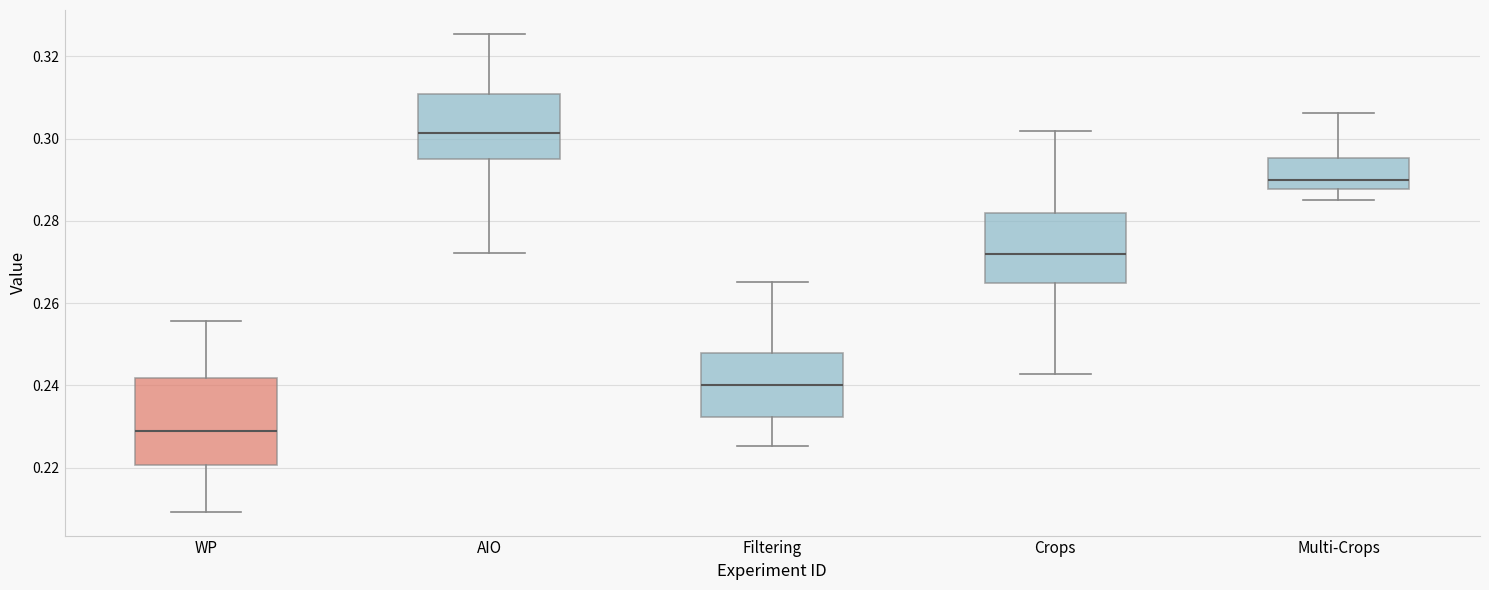

Reading left to right, transcribe this box plot: for each box, give where its median line is, the range the box spans, and where its two whiskers end, as read against the y-axis. The values are not printed on the chart, so give them approximately, as read against the axis.

WP: median 0.228, box 0.220 to 0.242, whiskers 0.210 to 0.256
AIO: median 0.302, box 0.296 to 0.310, whiskers 0.272 to 0.326
Filtering: median 0.240, box 0.232 to 0.248, whiskers 0.226 to 0.266
Crops: median 0.272, box 0.264 to 0.282, whiskers 0.242 to 0.302
Multi-Crops: median 0.290, box 0.288 to 0.296, whiskers 0.286 to 0.306